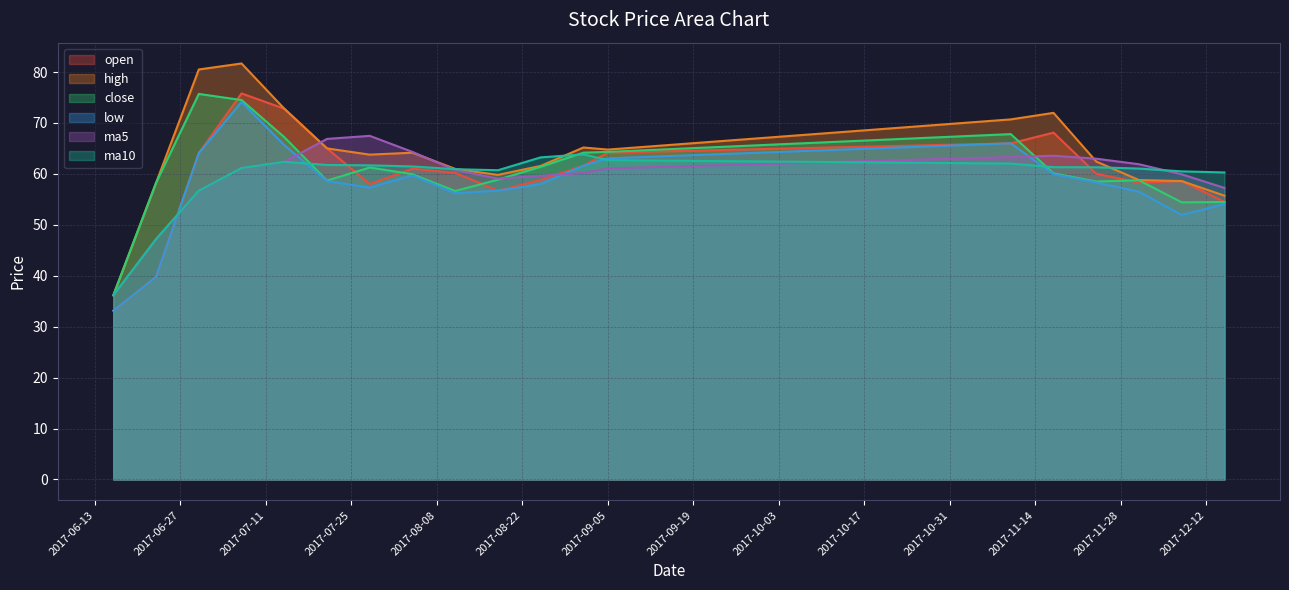

Does the chart have visible grid lines?

Yes